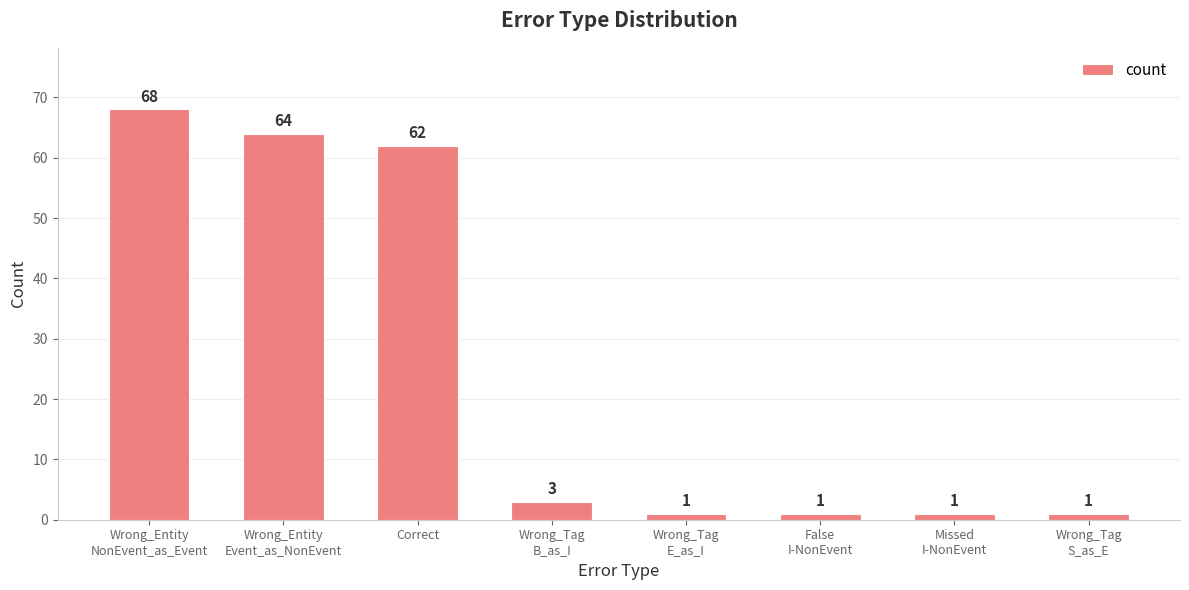

Is it true that the value at Correct is 93?

False